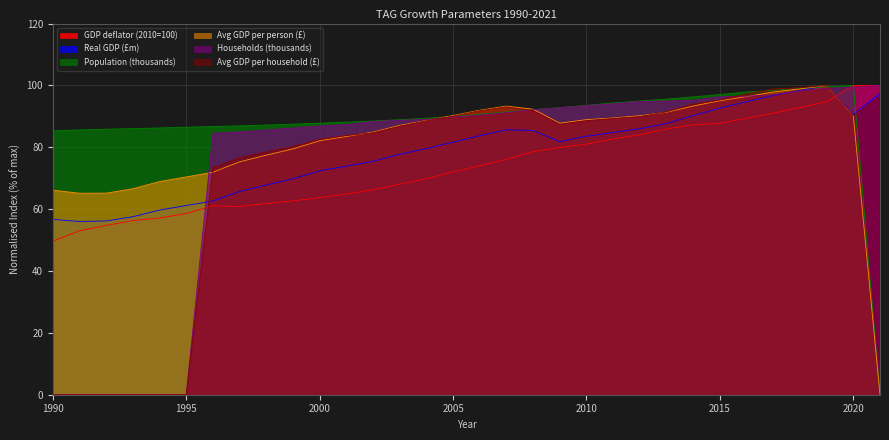

Reading left to right, what are all the values shown in this chart?

GDP deflator (2010=100): 49.6	53.0	54.7	56.3	57.1	58.6	61.1	60.9	61.8	62.7	63.7	64.9	66.3	68.1	69.8	72.0	74.1	76.1	78.6	79.9	81.0	82.7	84.0	85.9	87.3	87.7	89.4	91.0	92.8	94.7	100.0	100.0
Real GDP (£m): 56.7	56.0	56.2	57.5	59.7	61.2	62.6	65.7	67.8	69.8	72.4	73.9	75.5	77.7	79.6	81.6	83.7	85.7	85.4	81.8	83.6	84.8	86.0	87.6	90.3	92.6	94.7	96.8	98.4	100.0	90.6	97.4
Population (thousands): 85.3	85.6	85.8	86.0	86.3	86.5	86.7	86.9	87.2	87.5	87.8	88.1	88.5	88.9	89.4	90.1	90.7	91.4	92.2	92.8	93.6	94.3	95.0	95.6	96.3	97.1	97.9	98.4	99.0	99.6	100.0	0.0
Avg GDP per person (£): 66.2	65.1	65.2	66.6	68.9	70.4	71.9	75.3	77.4	79.5	82.1	83.5	84.9	87.1	88.7	90.3	92.0	93.3	92.3	87.8	88.9	89.5	90.2	91.3	93.3	95.0	96.4	97.9	98.9	100.0	90.2	0.0
Households (thousands): 0.0	0.0	0.0	0.0	0.0	0.0	84.5	85.0	85.6	86.2	86.9	87.4	88.3	88.7	89.0	89.8	90.4	91.2	92.1	92.7	93.4	94.0	94.8	95.0	95.2	96.3	96.5	97.0	98.2	99.1	99.4	100.0
Avg GDP per household (£): 0.0	0.0	0.0	0.0	0.0	0.0	73.4	76.6	78.5	80.3	82.6	83.8	84.7	86.8	88.6	90.1	91.8	93.1	91.9	87.4	88.6	89.3	89.9	91.5	94.0	95.3	97.2	98.9	99.2	100.0	90.3	96.5